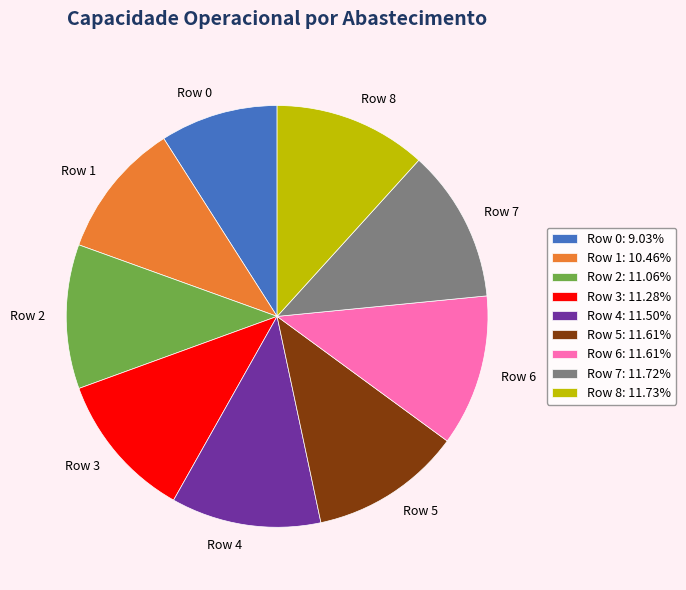

Is there a majority slice in this chart?

No